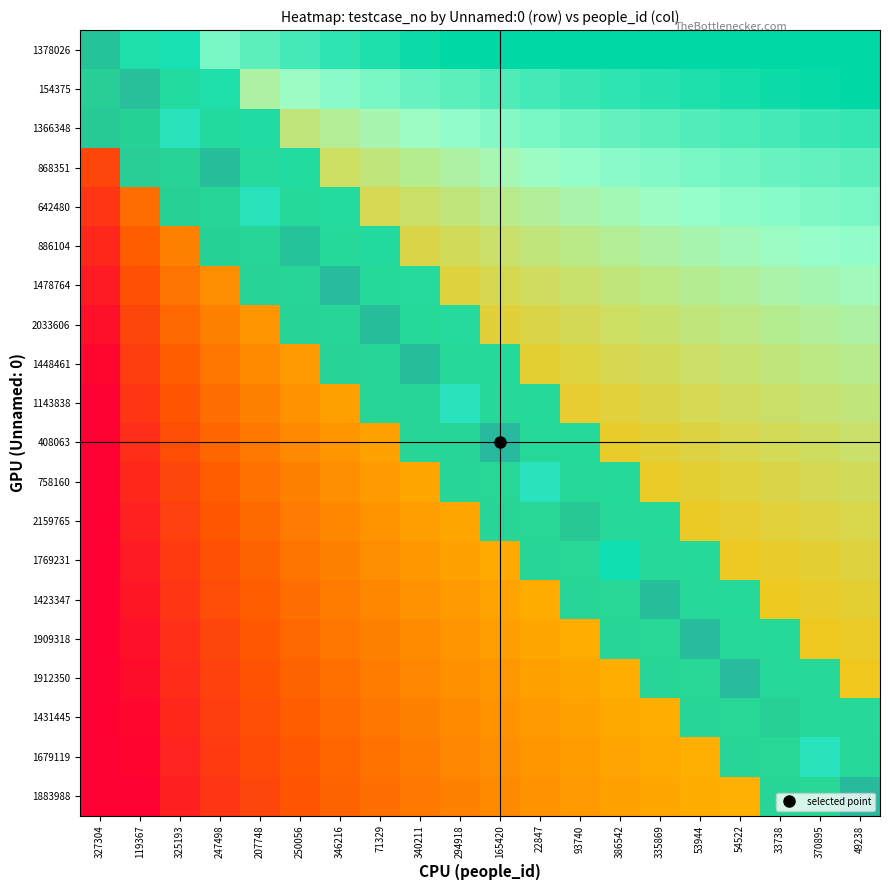

Which label corresponds to the smallest value in the chart?

247498